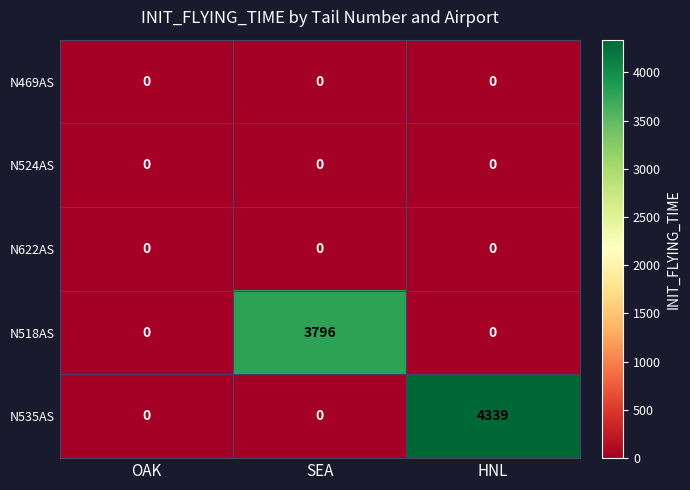

Reading left to right, transcribe all the data shown in this chart.

N469AS: OAK=0	SEA=0	HNL=0
N524AS: OAK=0	SEA=0	HNL=0
N622AS: OAK=0	SEA=0	HNL=0
N518AS: OAK=0	SEA=3796	HNL=0
N535AS: OAK=0	SEA=0	HNL=4339